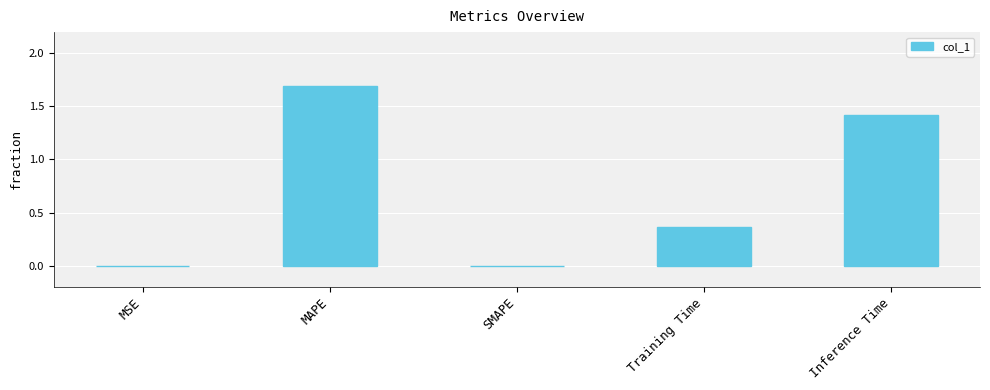

At which category does the chart reach its peak across all series?

MAPE